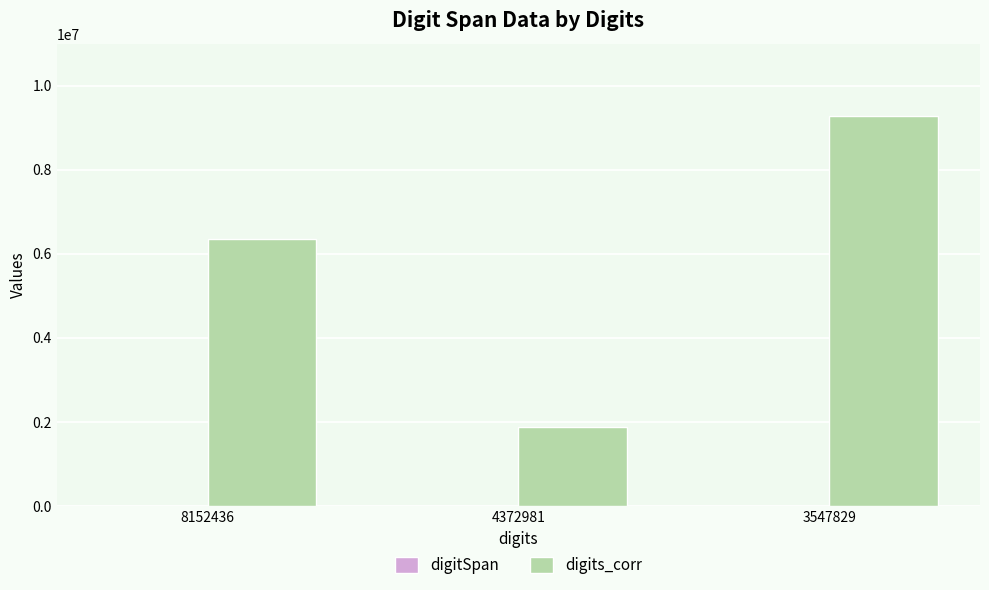

At which category is the sum across all series the highest?

3547829